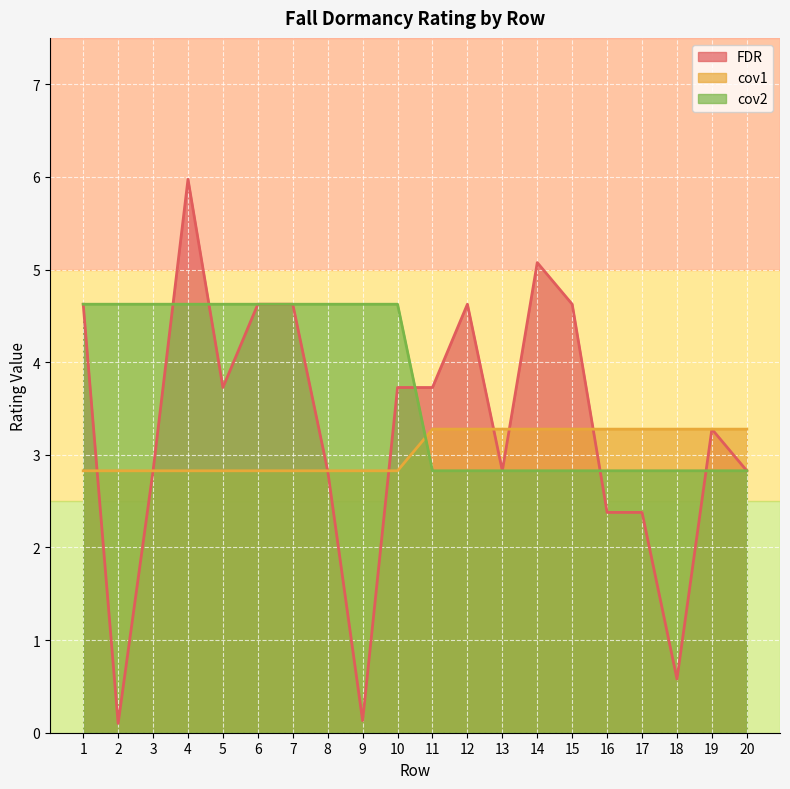

Reading left to right, extract all data points from this chart.

block: 1=2.8	2=2.8	3=2.8	4=2.8	5=2.8	6=2.8	7=2.8	8=2.8	9=2.8	10=2.8	11=3.3	12=3.3	13=3.3	14=3.3	15=3.3	16=3.3	17=3.3	18=3.3	19=3.3	20=3.3
FDR: 1=4.6	2=0.1	3=2.8	4=6.0	5=3.7	6=4.6	7=4.6	8=2.8	9=0.1	10=3.7	11=3.7	12=4.6	13=2.8	14=5.1	15=4.6	16=2.4	17=2.4	18=0.6	19=3.3	20=2.8
cov1: 1=4.6	2=4.6	3=4.6	4=4.6	5=4.6	6=4.6	7=4.6	8=4.6	9=4.6	10=4.6	11=2.8	12=2.8	13=2.8	14=2.8	15=2.8	16=2.8	17=2.8	18=2.8	19=2.8	20=2.8